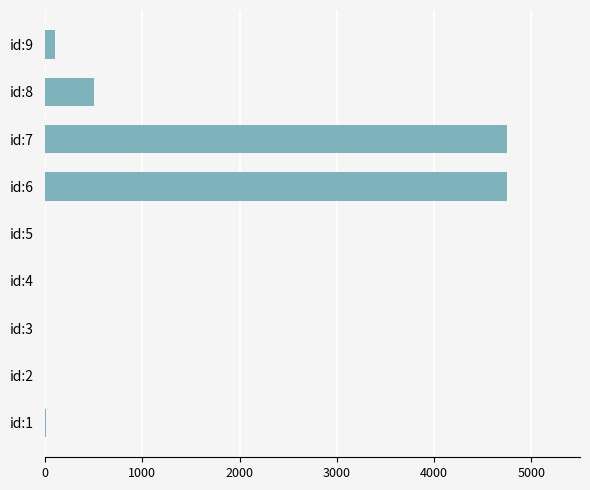

Is it true that the value at id:5 is -1449?

False